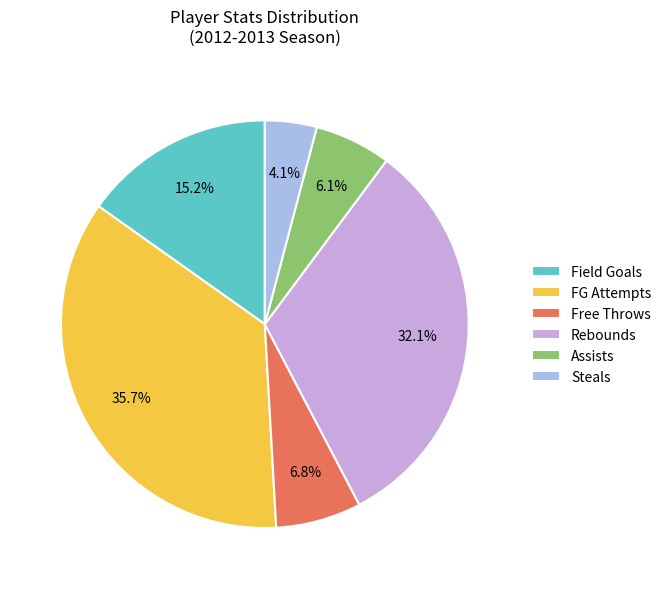

To the nearest percent, what is the difference between the largest and smallest slice percentages?

32%